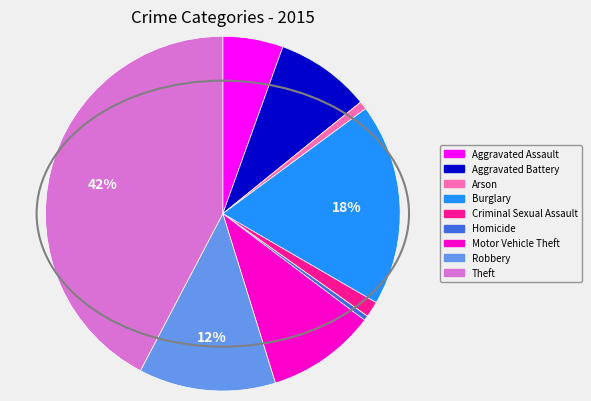

Do Homicide and Motor Vehicle Theft together represent more than half of the pie?

No